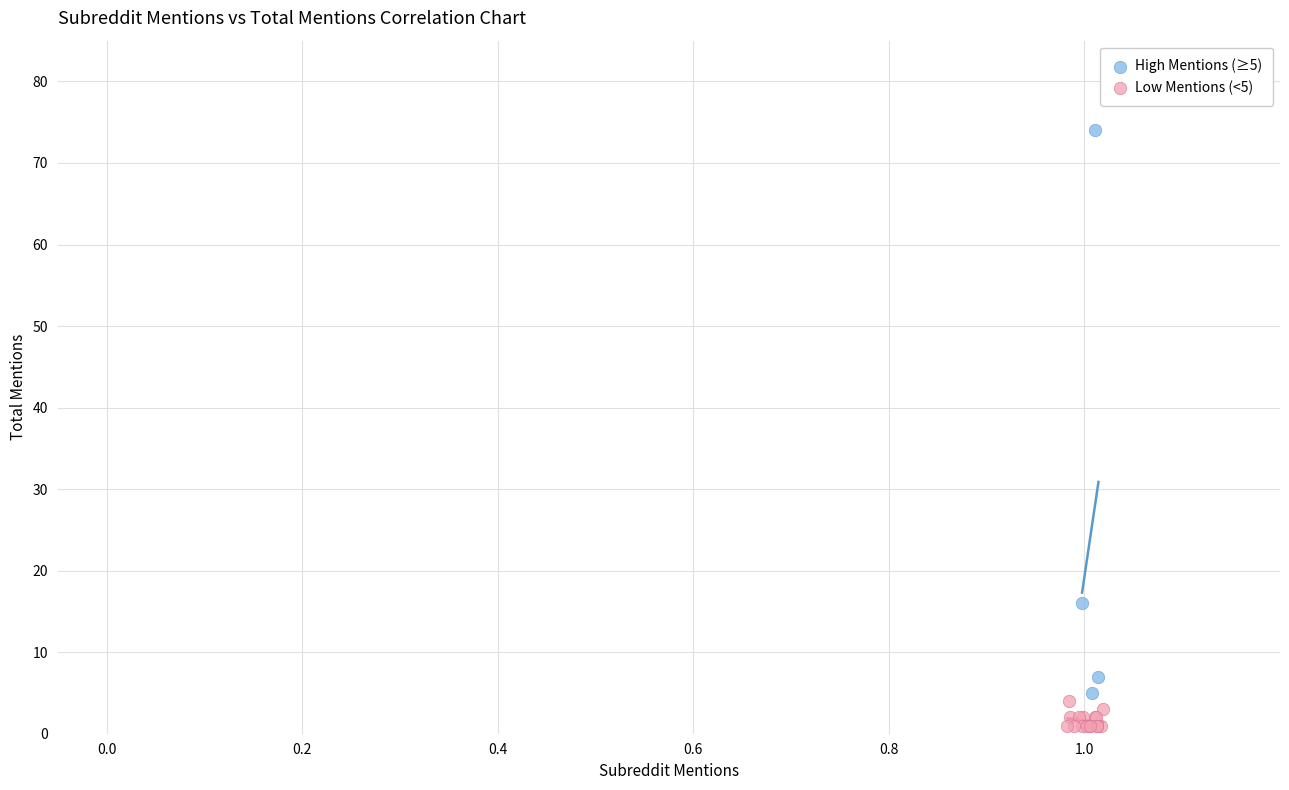

Which series has the widest spread of Y values?

High Mentions (≥5)